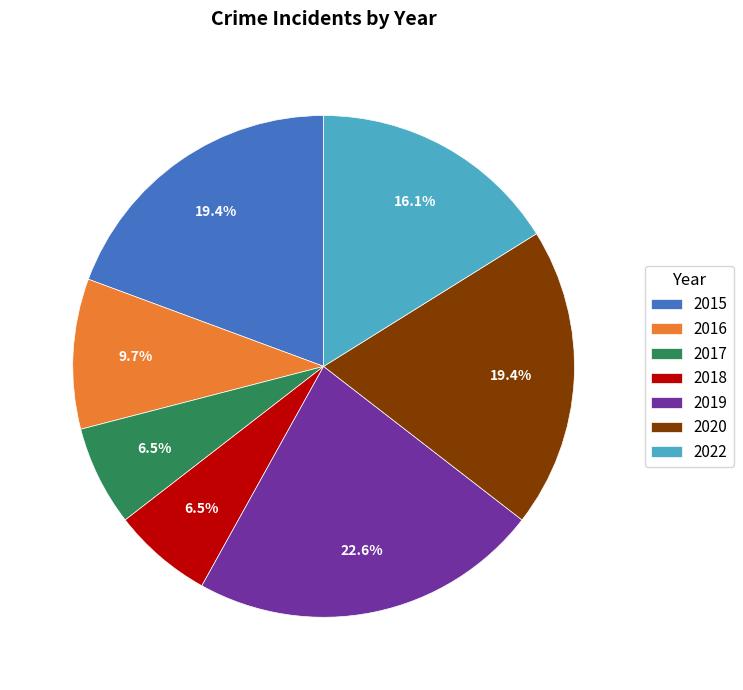

How many slices are in this pie chart?

7